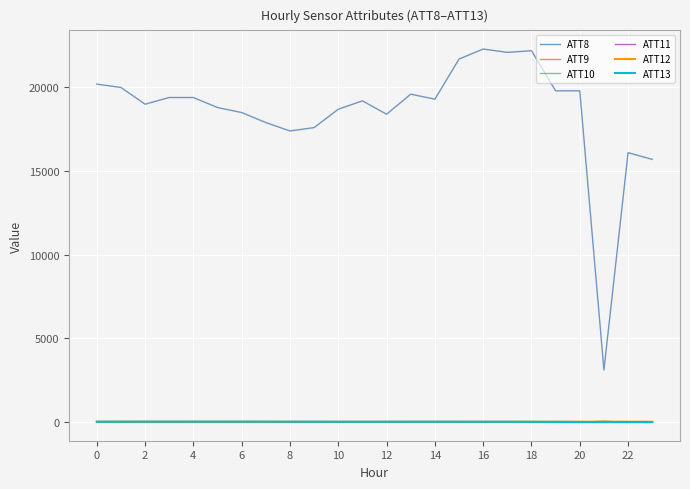

At which category does the chart reach its minimum across all series?

22